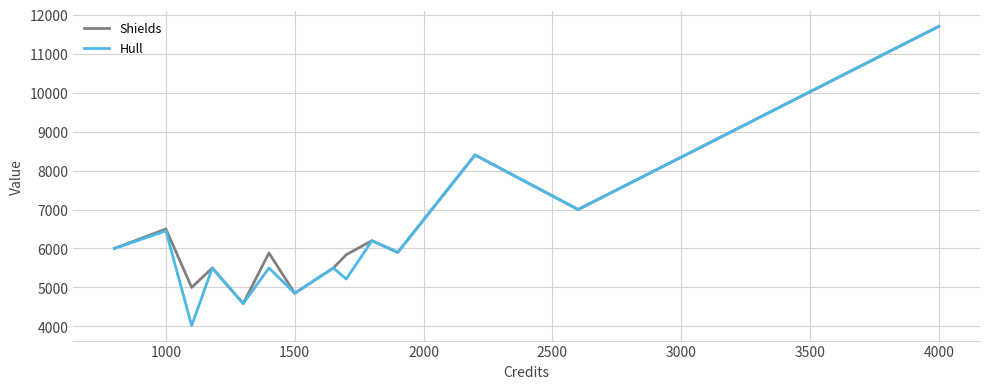

What is the difference between the maximum and minimum values in the Hull series?

7680.0